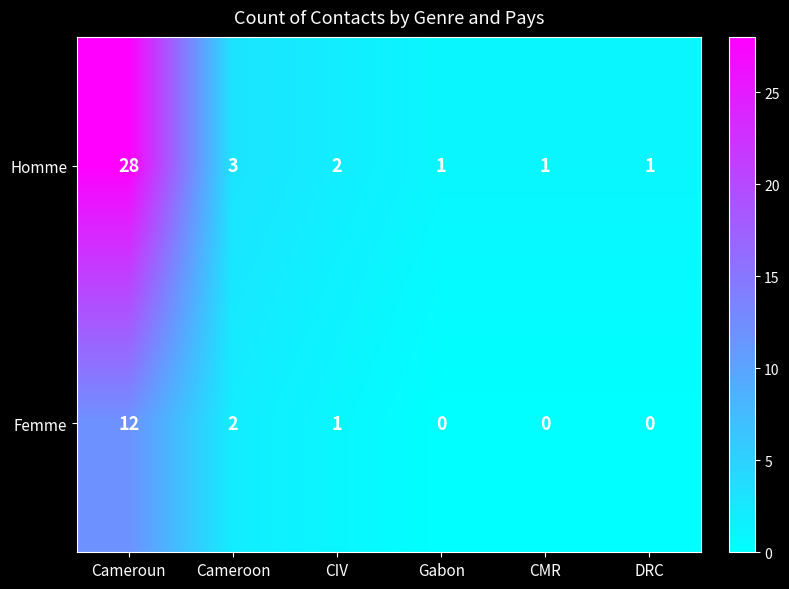

Rank the series by their average value, from highest to lowest.

Homme, Femme